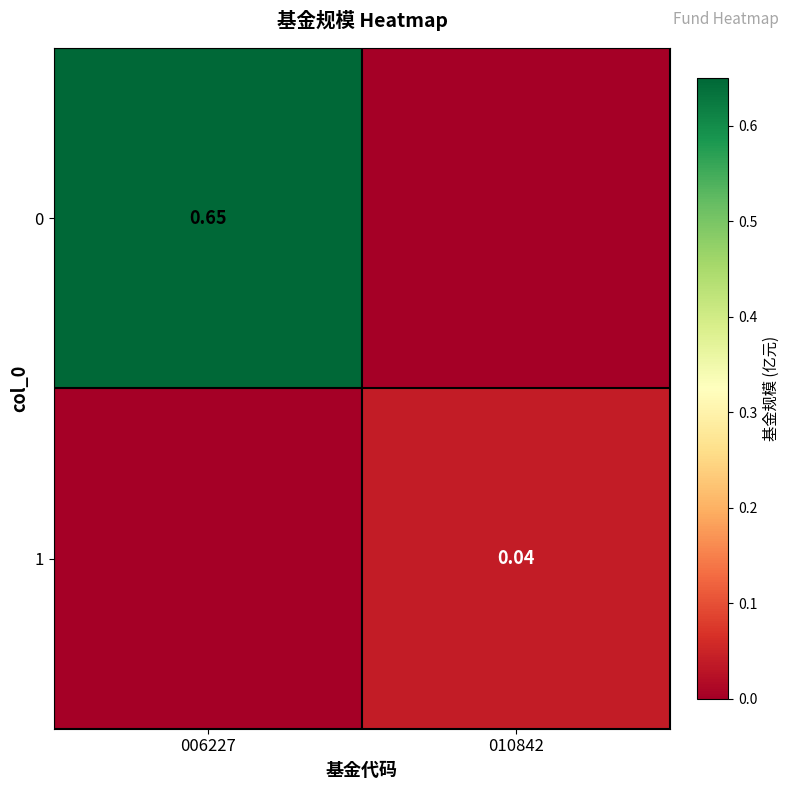

Rank the series at 010842 from lowest to highest value.

0, 1